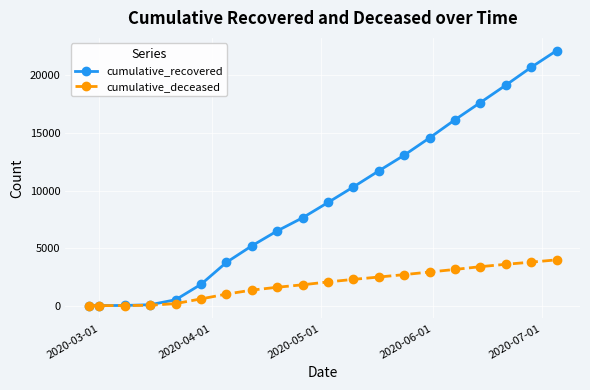

Does the chart have visible grid lines?

Yes